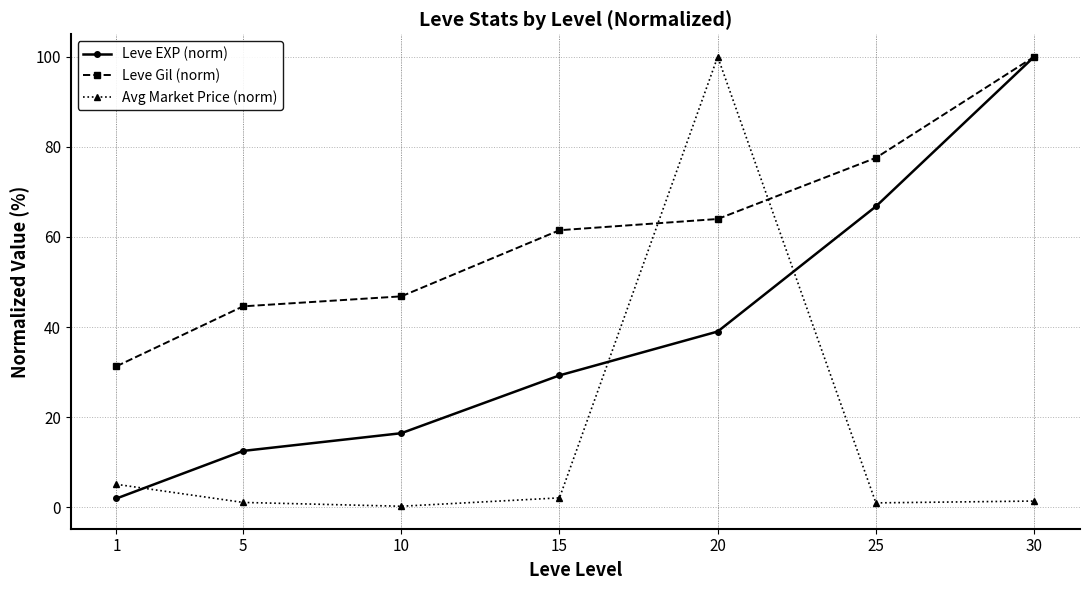

The Leve EXP (norm) series shows 17.2 at 5. True or false?

False